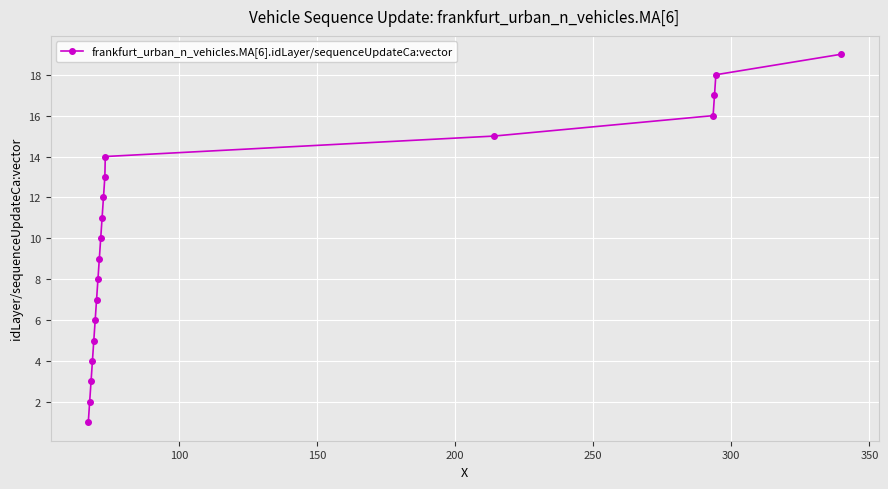

Reading left to right, list all the values displayed in this chart.

1	2	3	4	5	6	7	8	9	10	11	12	13	14	15	16	17	18	19